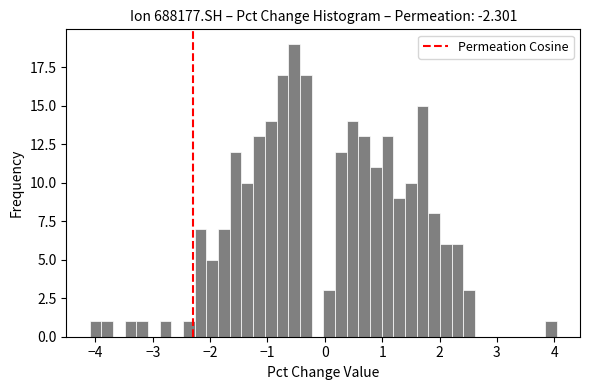

Read against the x-axis, roughly where is the centre of the tallest bar?

-0.5